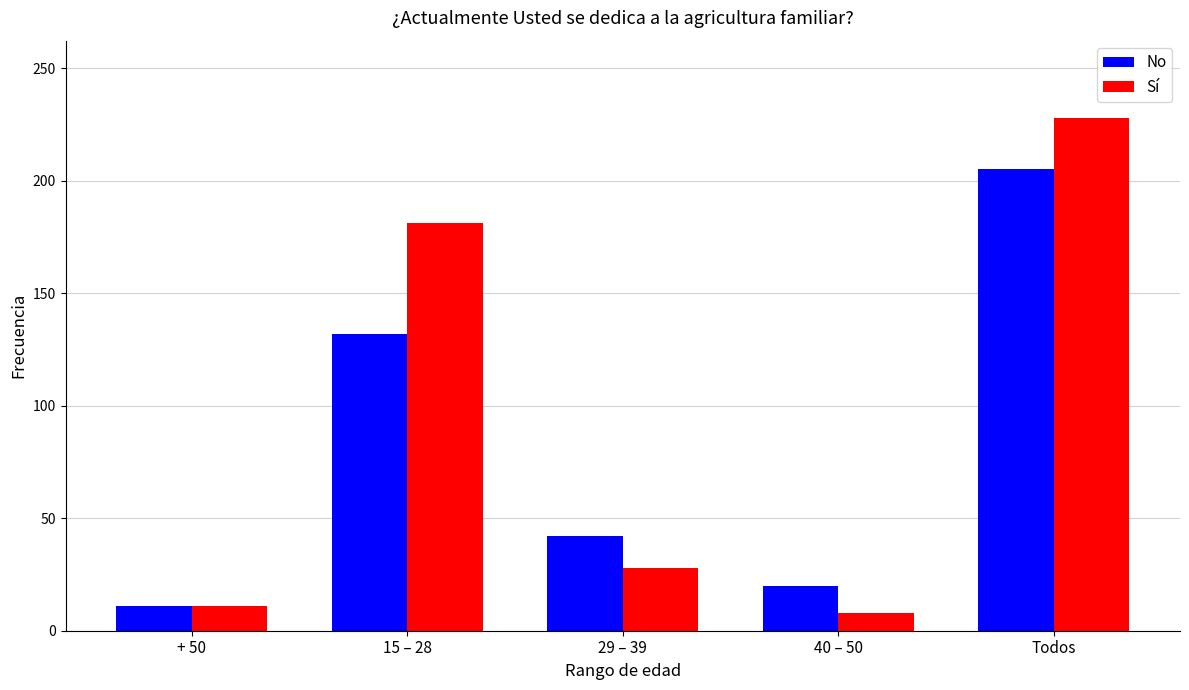

What is the value of the Sí bar at the 2nd from the left?

181